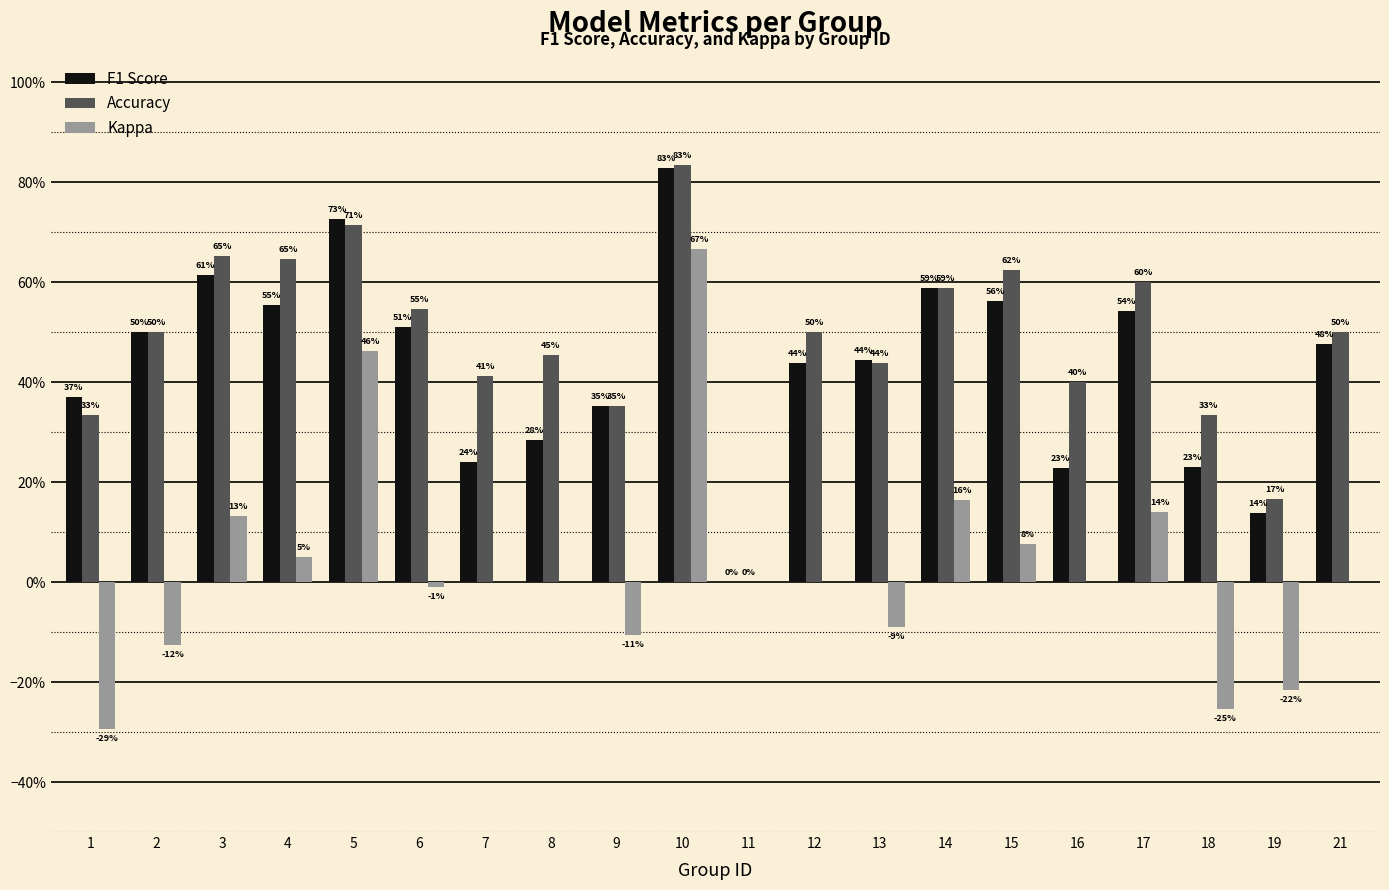

Are the bars grouped side by side (vs. stacked)?

Yes